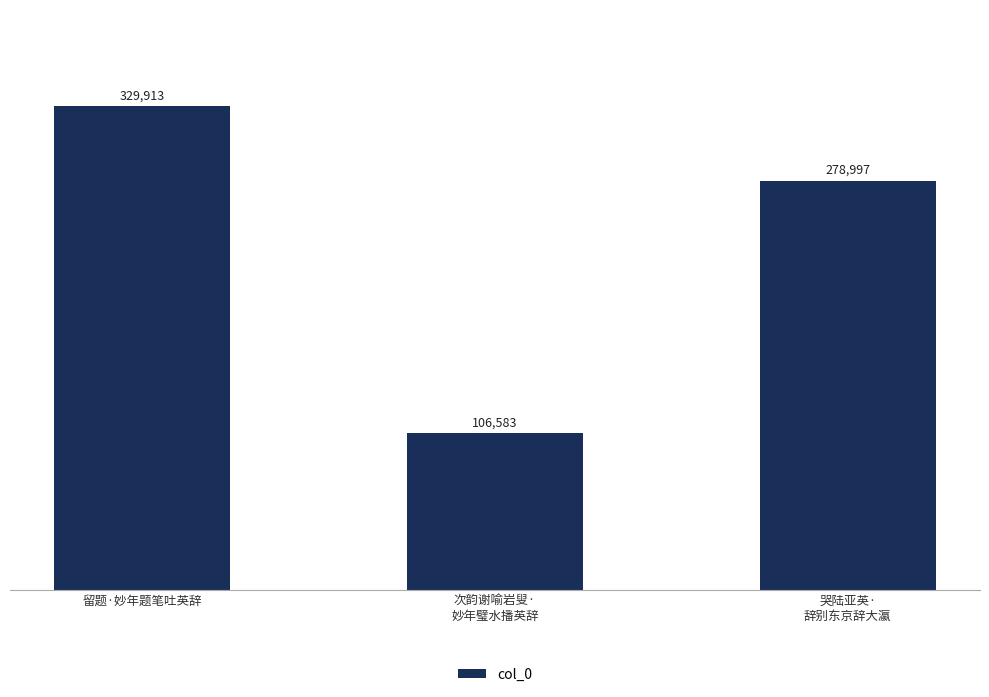

What is the minimum value shown in the chart?

106583